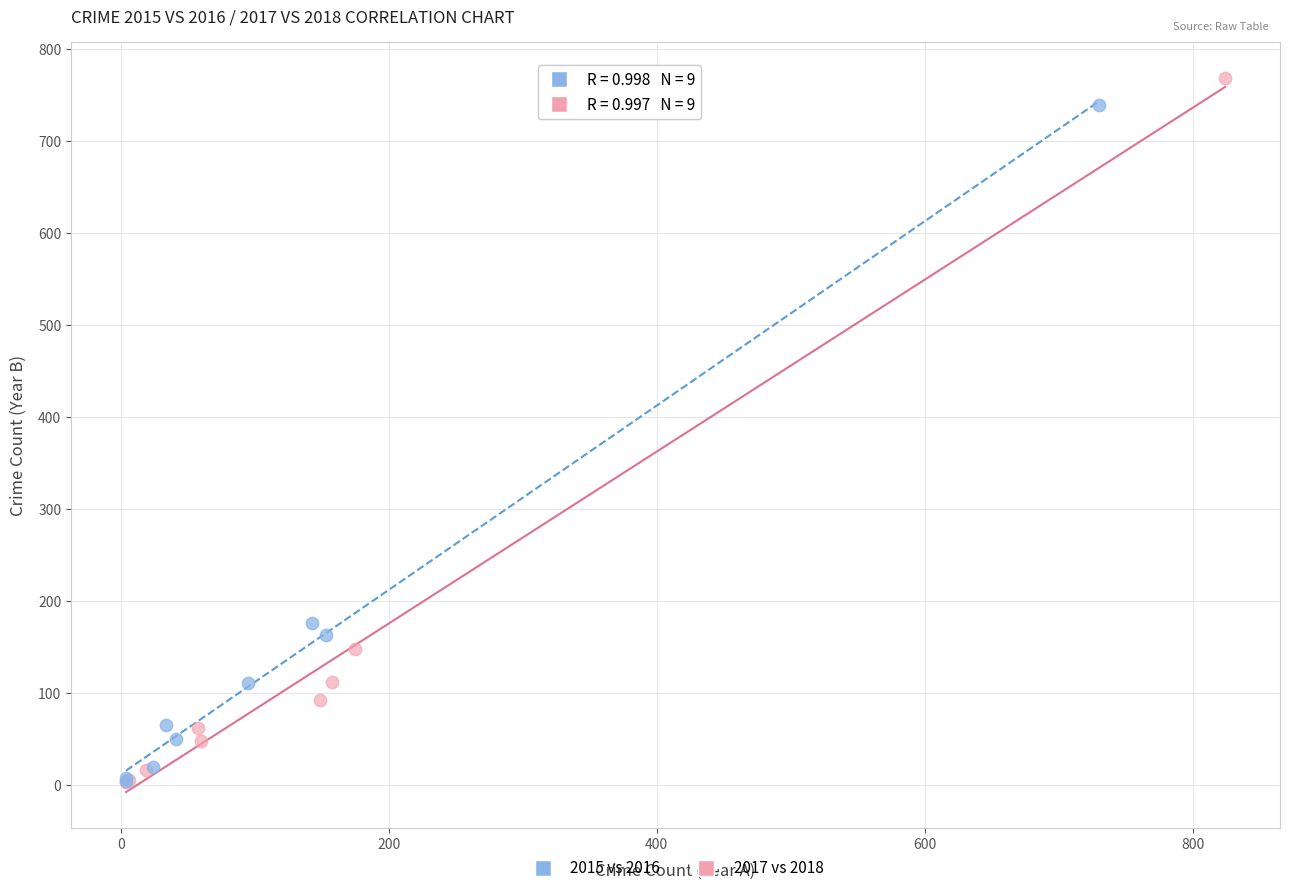

Which series has the widest spread of Y values?

2017 vs 2018